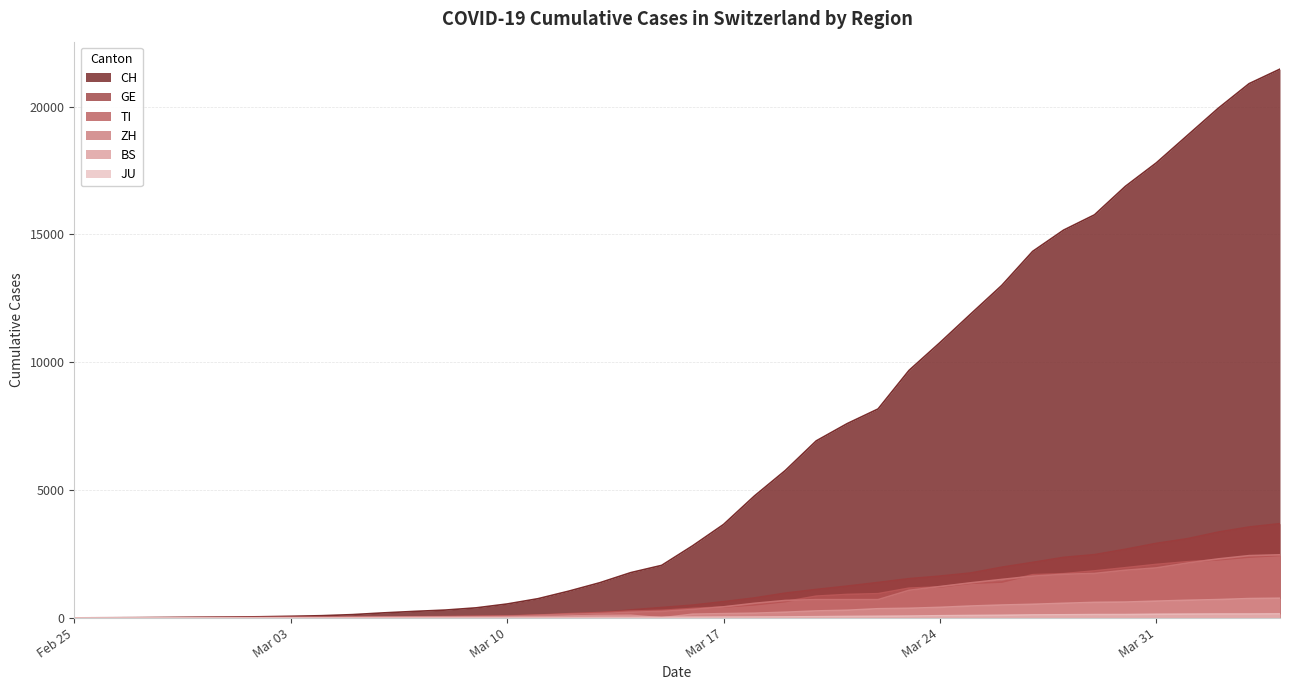

The GE series shows 197 at 2020-03-13. True or false?

True